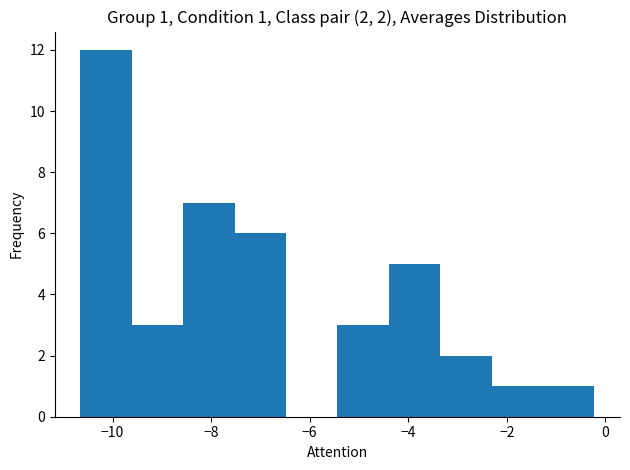

Which range on the x-axis has the tallest bar?

-10.6 to -9.6